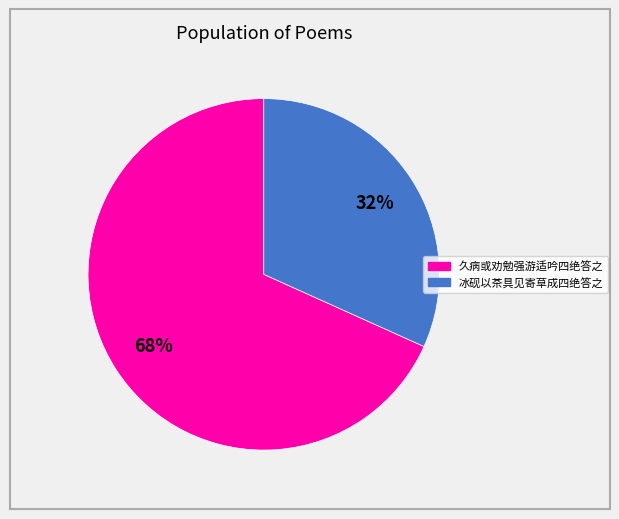

To the nearest percent, what is the average slice percentage?

50%